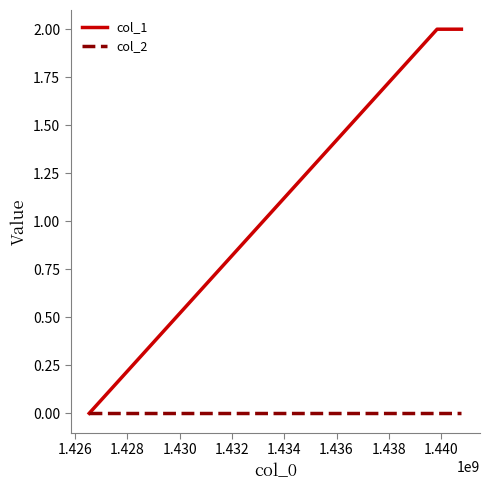

How many distinct data groups are displayed?

2